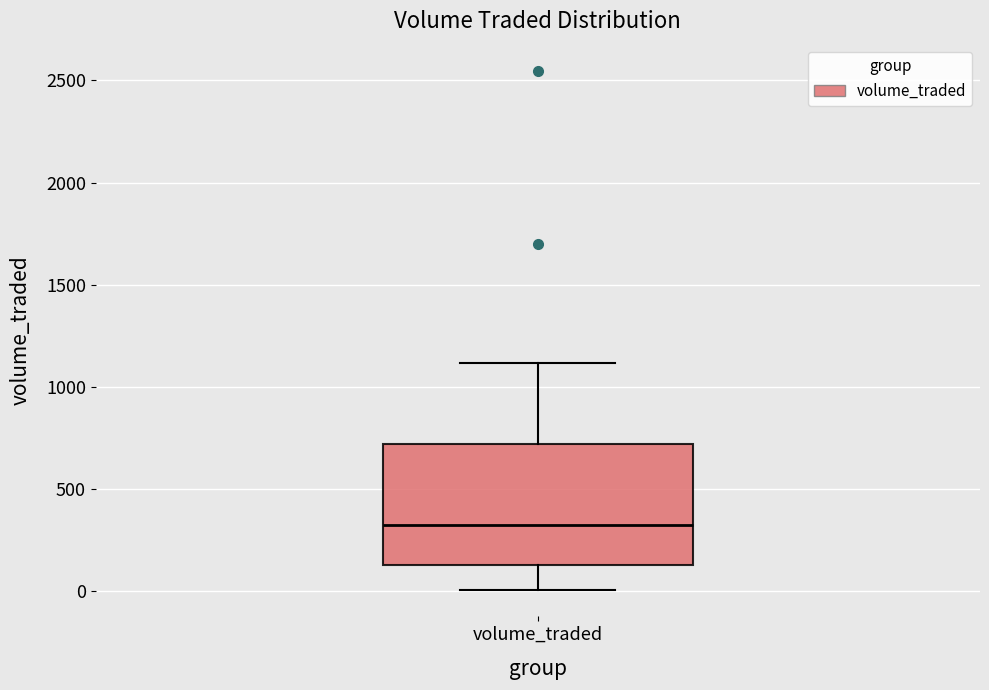

Read this box plot against the y-axis: the position of the median line, the range covered by the box, and the ends of both whiskers. The values are not printed on the chart, so give them approximately, as read against the axis.

median 350, box 150 to 700, whiskers 0 to 1100